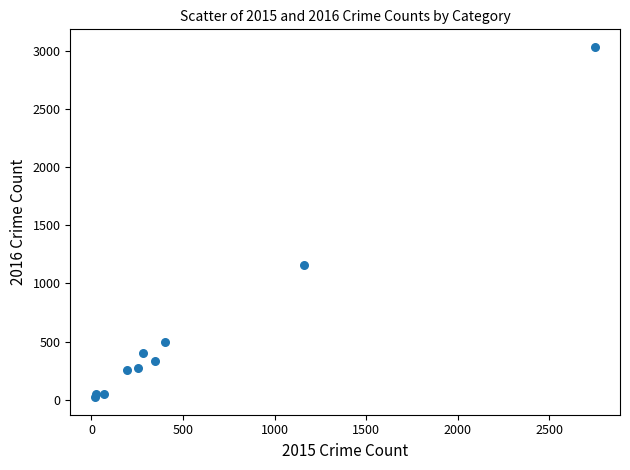

What Y value in the scatter plot is closest to 1527?

1157